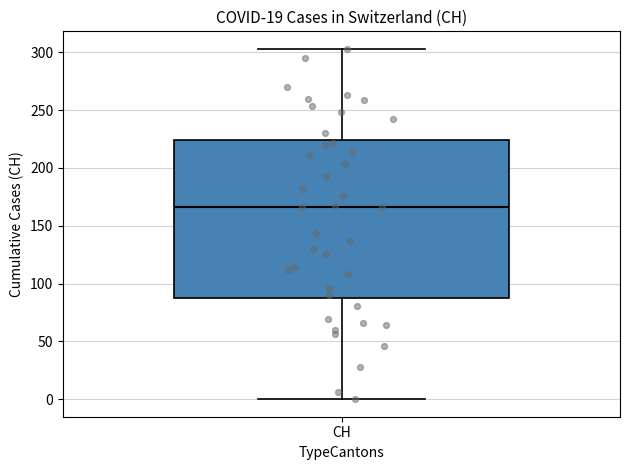

Read this box plot against the y-axis: the position of the median line, the range covered by the box, and the ends of both whiskers. The values are not printed on the chart, so give them approximately, as read against the axis.

median 165, box 90 to 225, whiskers 0 to 305